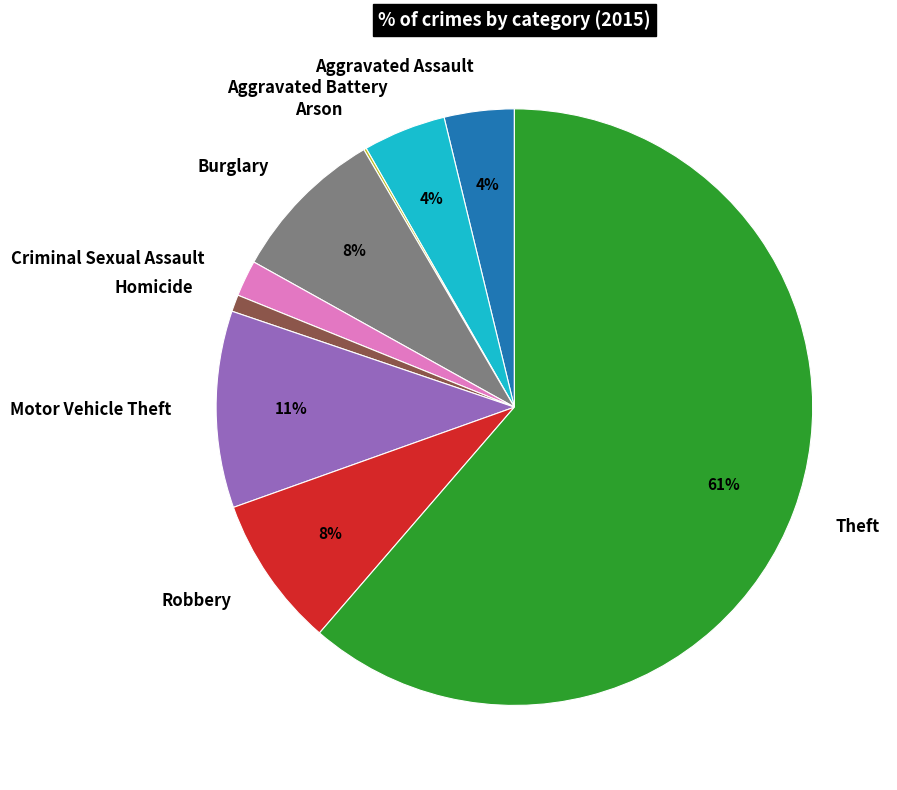

Is the sum of Burglary and Aggravated Assault greater than half?

No